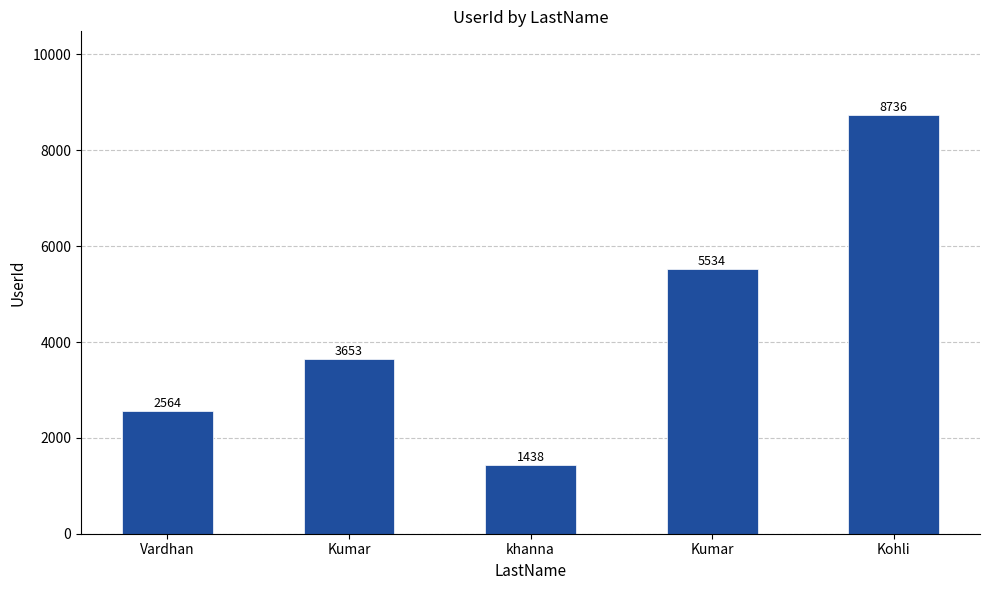

What is the change in value from Vardhan to khanna?

-1126